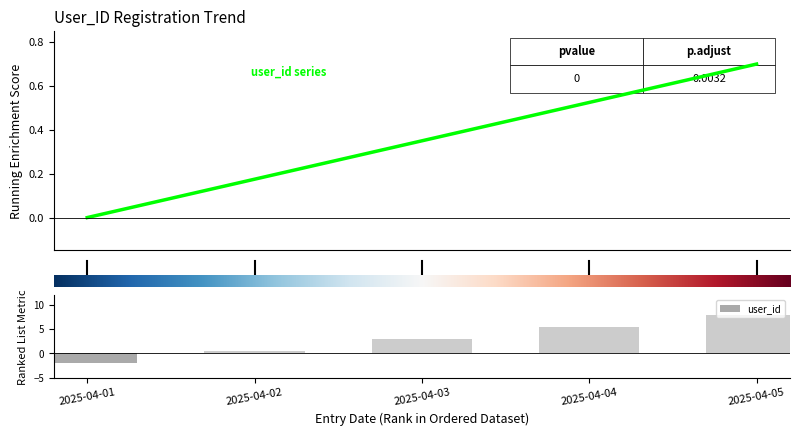

List the labels in order of value, largest first.

4.0, 3.0, 2.0, 1.0, 0.0